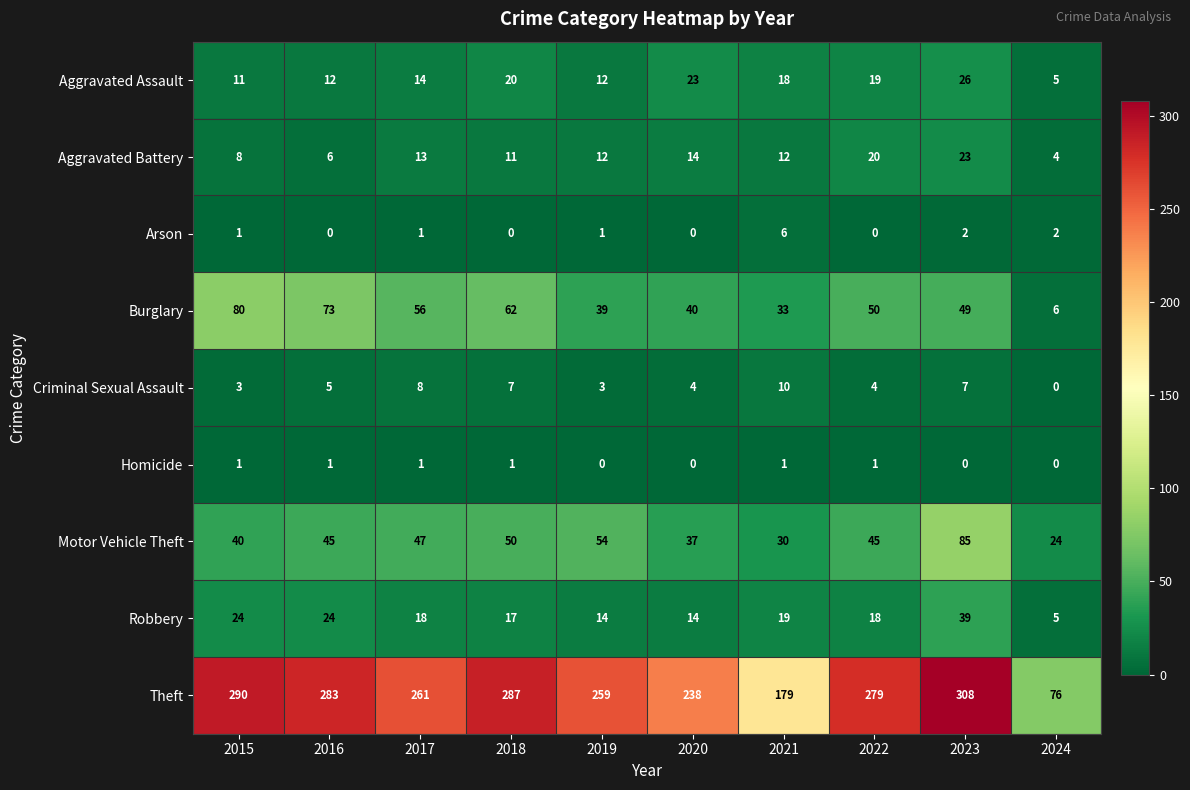

At 2022, list the series in order from smallest to largest.

Arson, Homicide, Criminal Sexual Assault, Robbery, Aggravated Assault, Aggravated Battery, Motor Vehicle Theft, Burglary, Theft